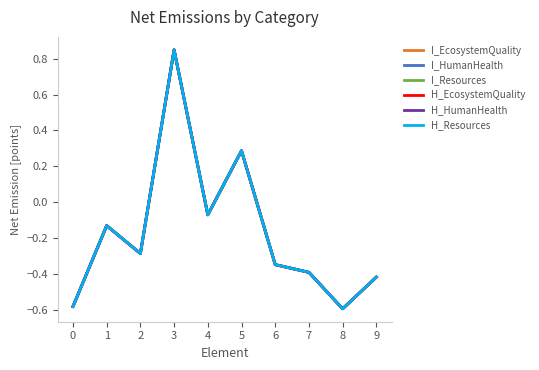

What is the highest value of the H_Resources series?

0.8